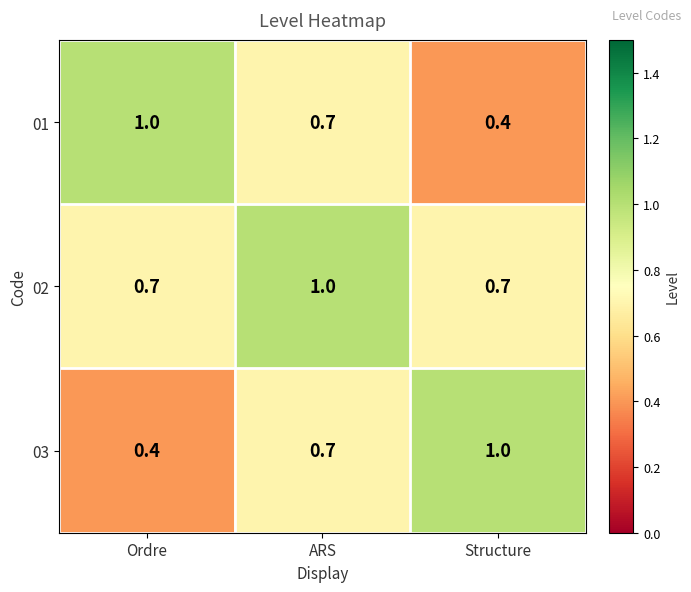

What is the sum of all 02 values?

2.4